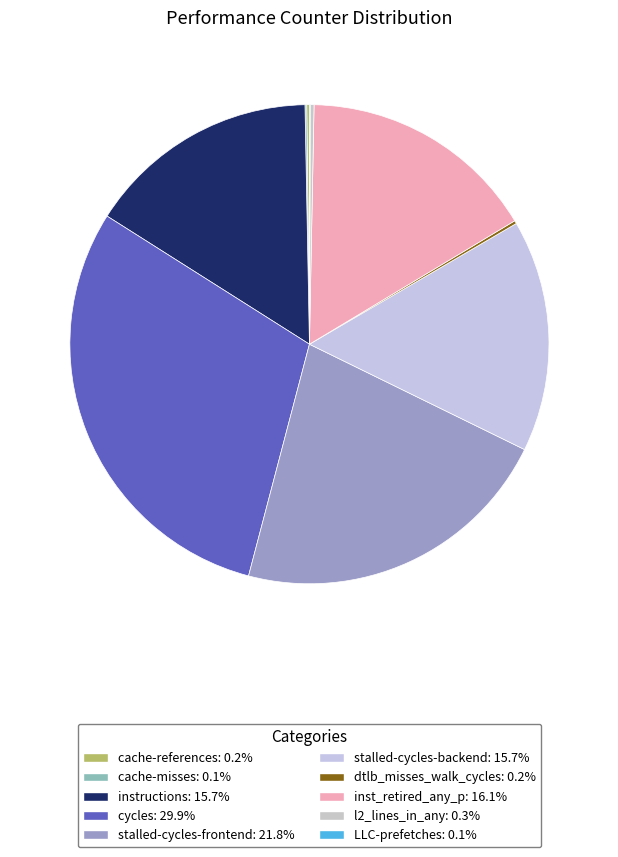

Does any single category account for the majority?

No